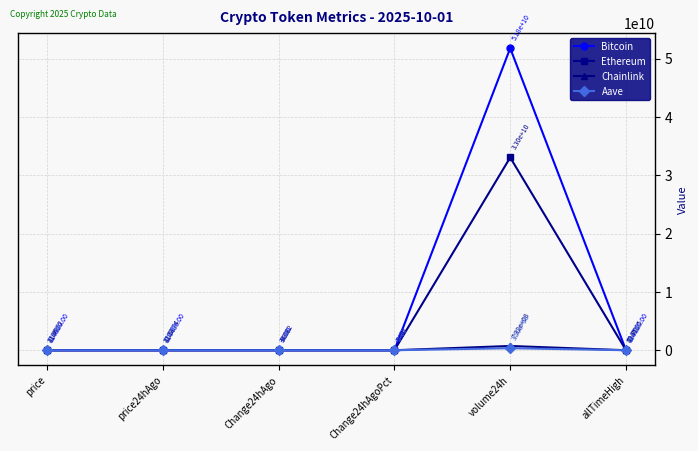

Which series has the largest total across all categories?

Bitcoin